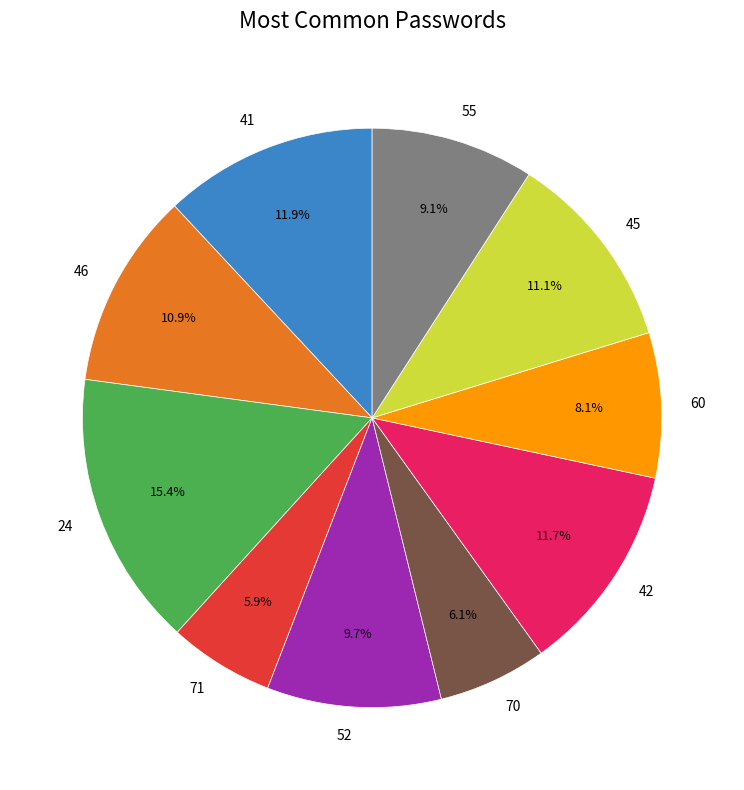

How many segments does this pie chart have?

10